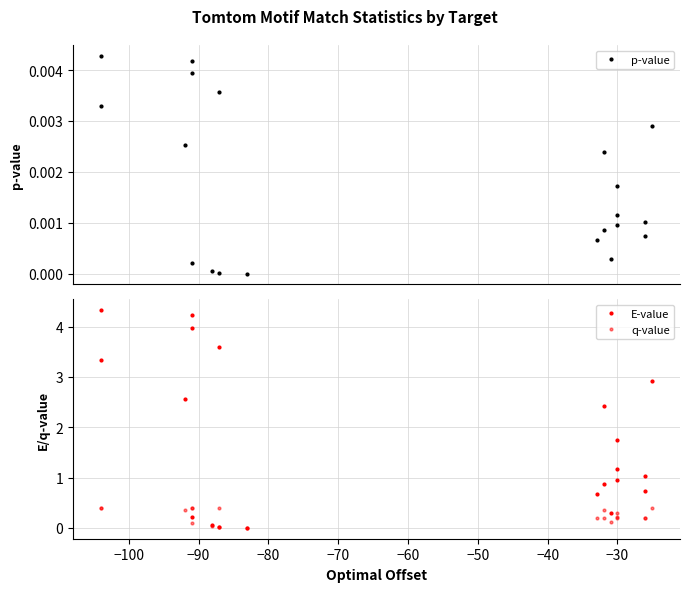

In p-value, how many points are lower than both neighbors (excluding endpoints)?

6